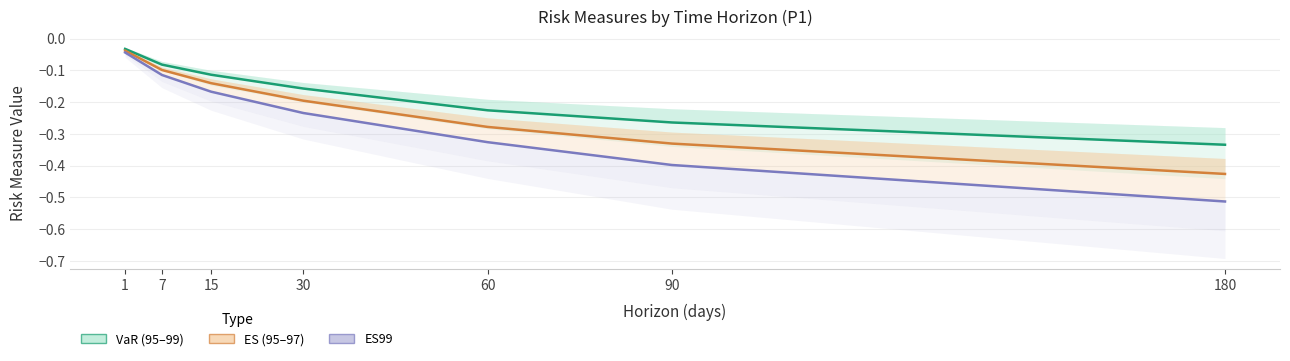

The value of ES97 at 7 is -0.2. True or false?

False